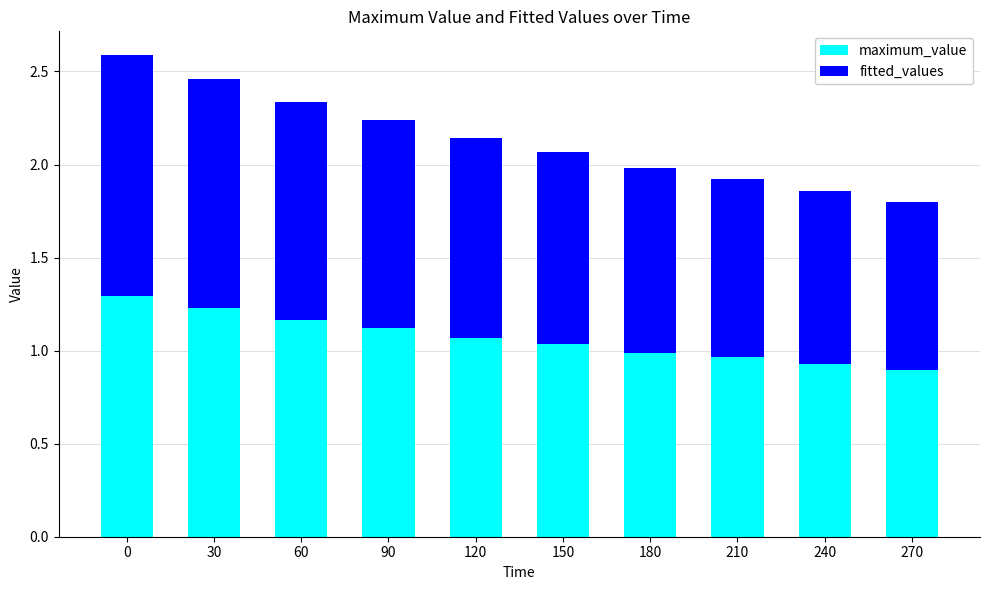

The value of maximum_value at 120 is 1.5. True or false?

False